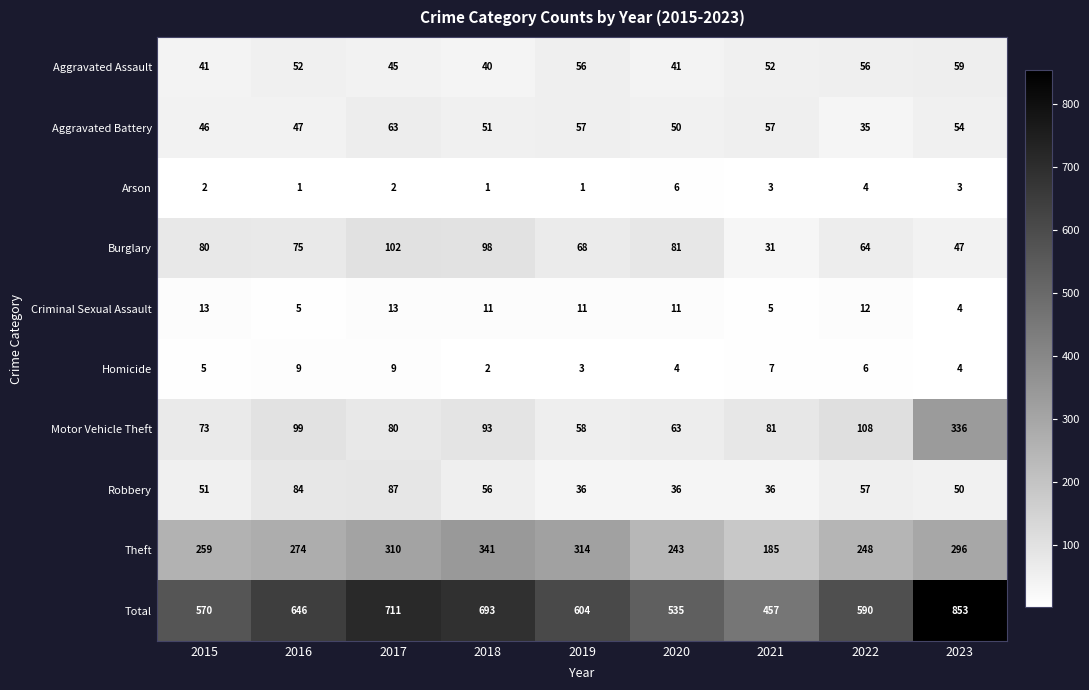

Rank the series at 2016 from highest to lowest value.

Total, Theft, Motor Vehicle Theft, Robbery, Burglary, Aggravated Assault, Aggravated Battery, Homicide, Criminal Sexual Assault, Arson